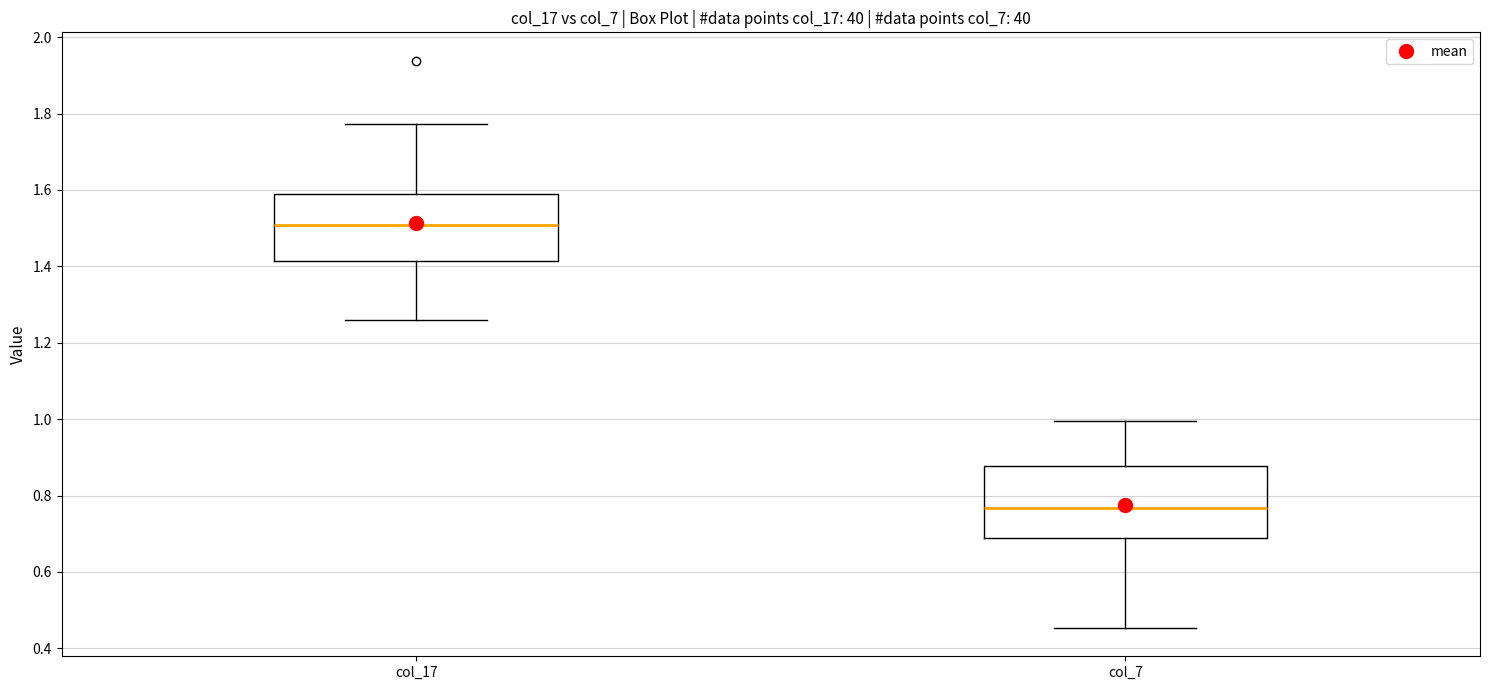

Reading left to right, transcribe this box plot: for each box, give where its median line is, the range the box spans, and where its two whiskers end, as read against the y-axis. The values are not printed on the chart, so give them approximately, as read against the axis.

col_17: median 1.50, box 1.42 to 1.58, whiskers 1.26 to 1.78
col_7: median 0.76, box 0.68 to 0.88, whiskers 0.46 to 1.00